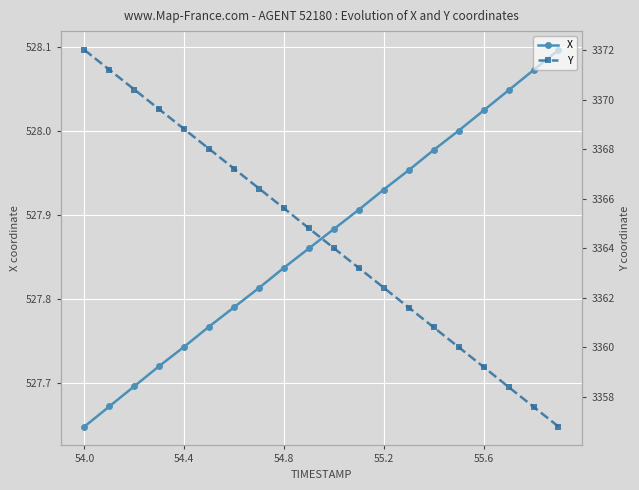

Where is X nearest to the value 527?

54.0